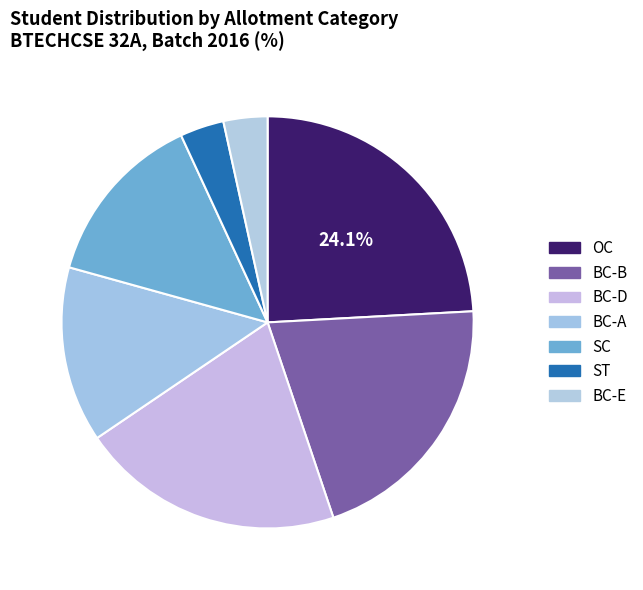

What percentage is the ST slice, to the nearest percent?

3%